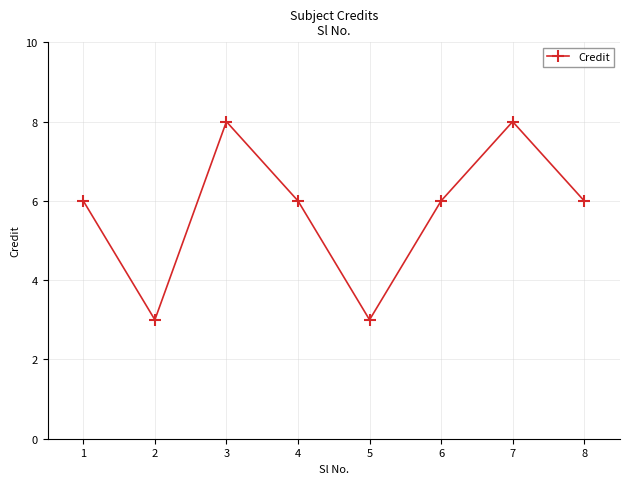

What is the change in value from 2 to 3?

+5